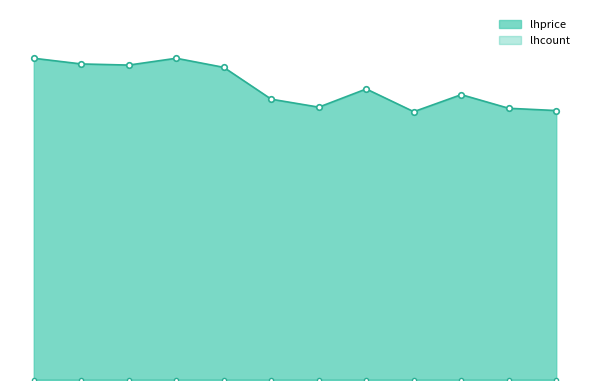

What is the difference between the second highest and second lowest values?

2.3